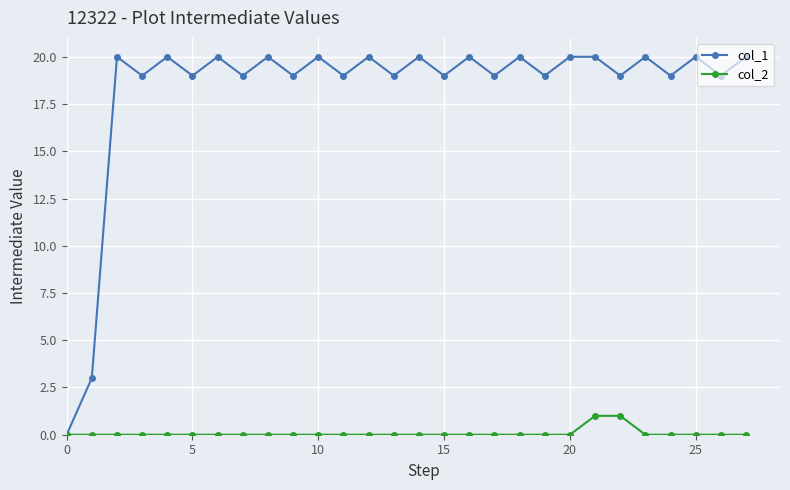

Rank the series by their average value, from highest to lowest.

col_1, col_2